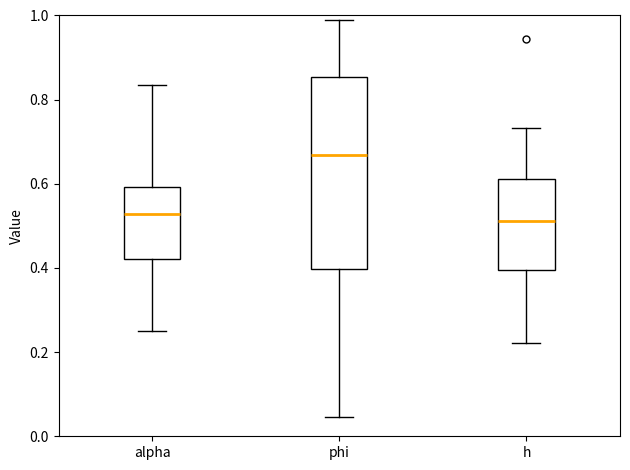

Reading left to right, read every box against the y-axis: the position of its median line, the range the box covers, and the ends of its whiskers. The values are not printed on the chart, so give them approximately, as read against the axis.

alpha: median 0.52, box 0.42 to 0.60, whiskers 0.26 to 0.84
phi: median 0.66, box 0.40 to 0.86, whiskers 0.04 to 0.98
h: median 0.52, box 0.40 to 0.62, whiskers 0.22 to 0.74